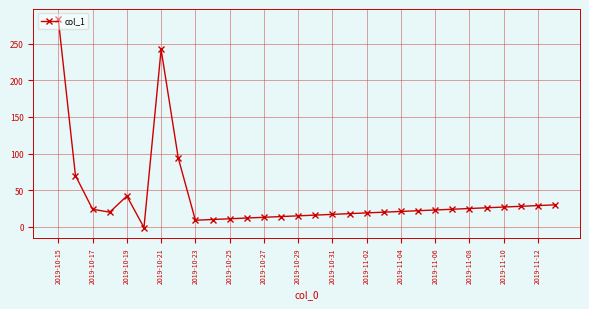

What is the sum of all values?

1203